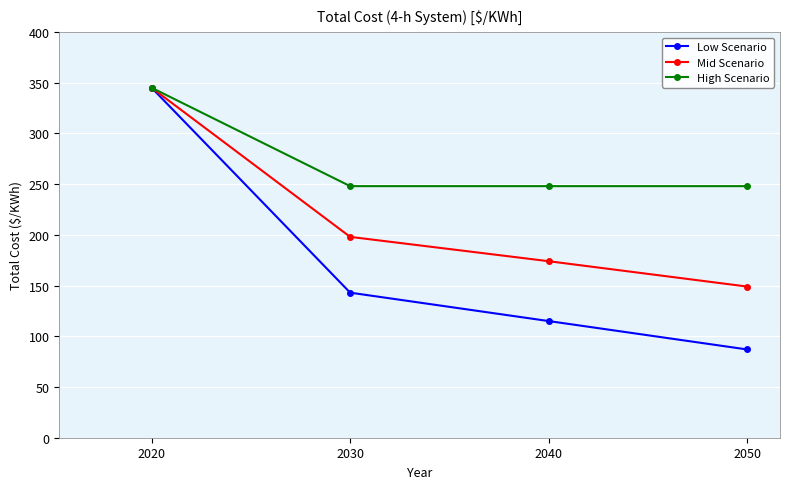

Reading left to right, list all the values displayed in this chart.

Low Scenario: 345	143	115	87
Mid Scenario: 345	198	174	149
High Scenario: 345	248	248	248